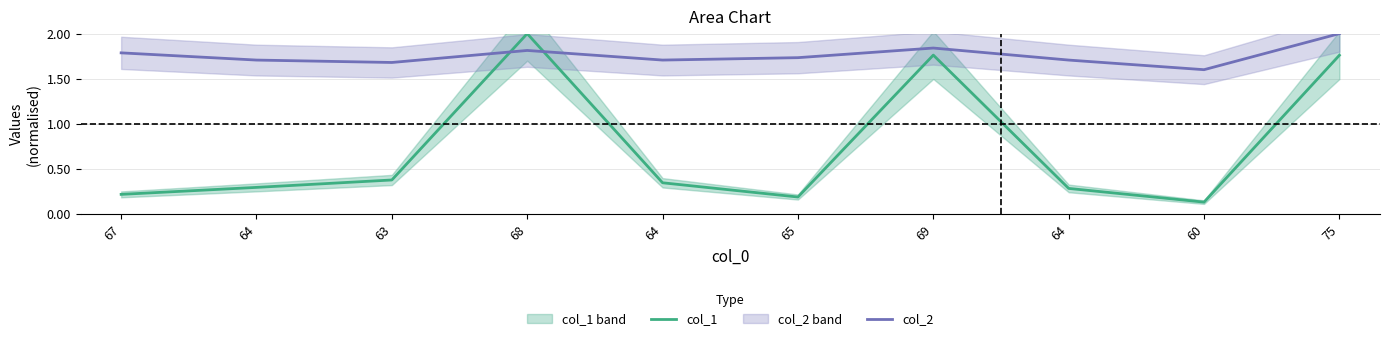

Reading left to right, what are all the values shown in this chart?

col_1: 0.2	0.3	0.4	2.0	0.3	0.2	1.8	0.3	0.1	1.8
col_2: 1.8	1.7	1.7	1.8	1.7	1.7	1.8	1.7	1.6	2.0